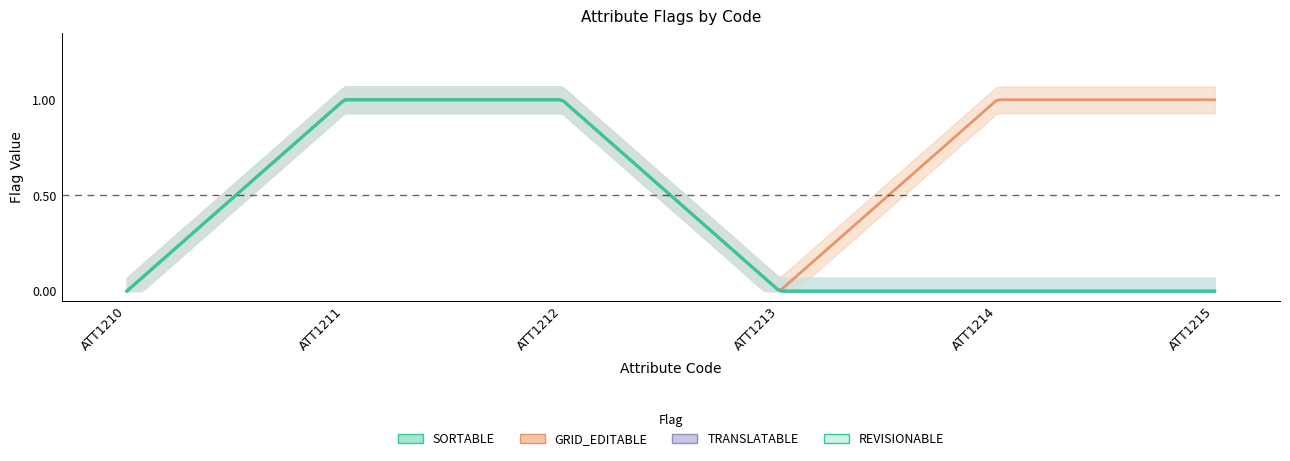

The value of REVISIONABLE at ATT1210 is 0. True or false?

False